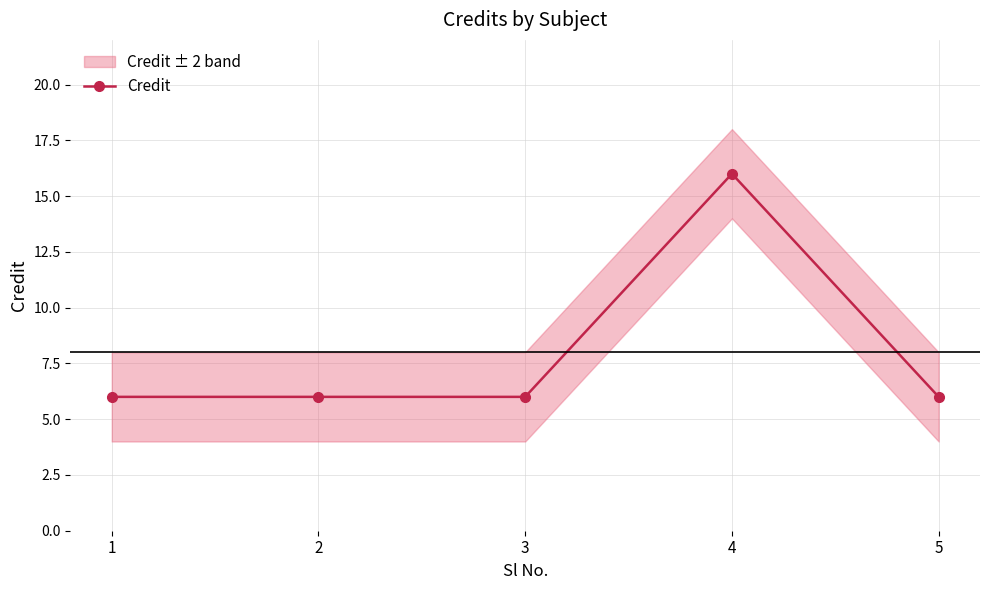

Where is the first local maximum?

4